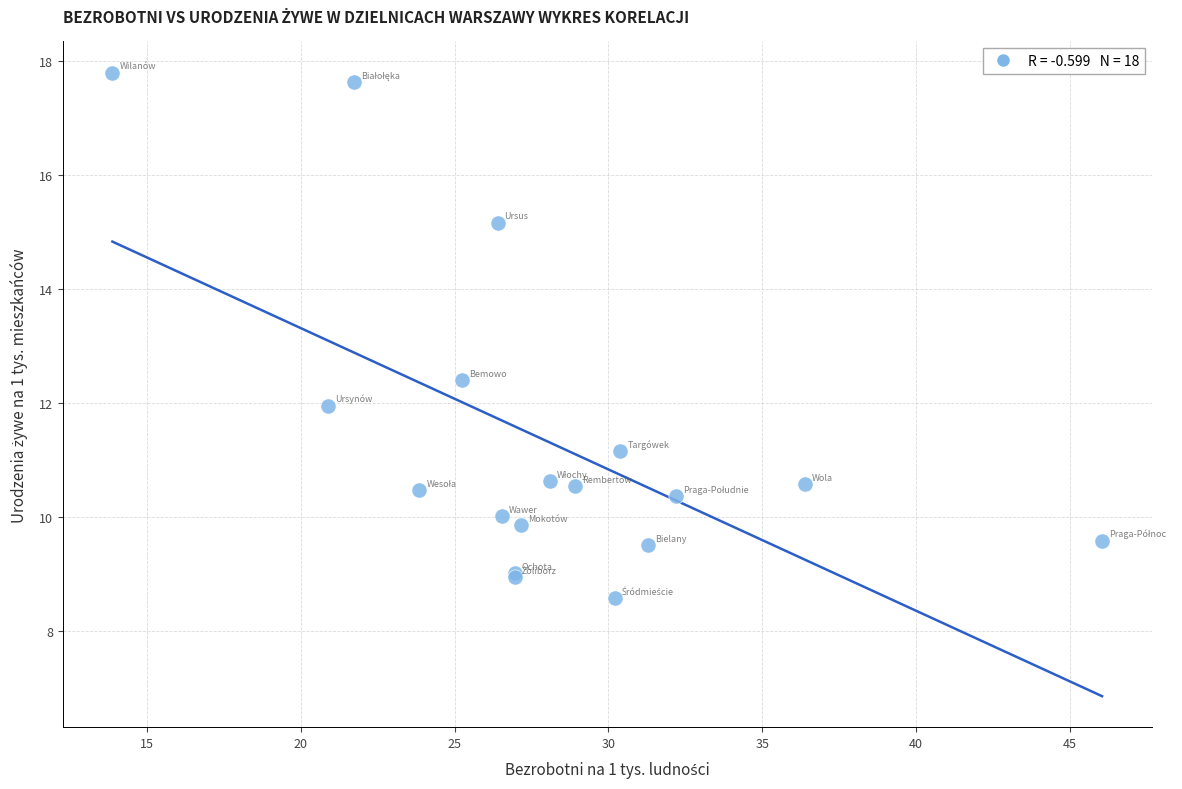

What Y value in the scatter plot is closest to 13?

12.4